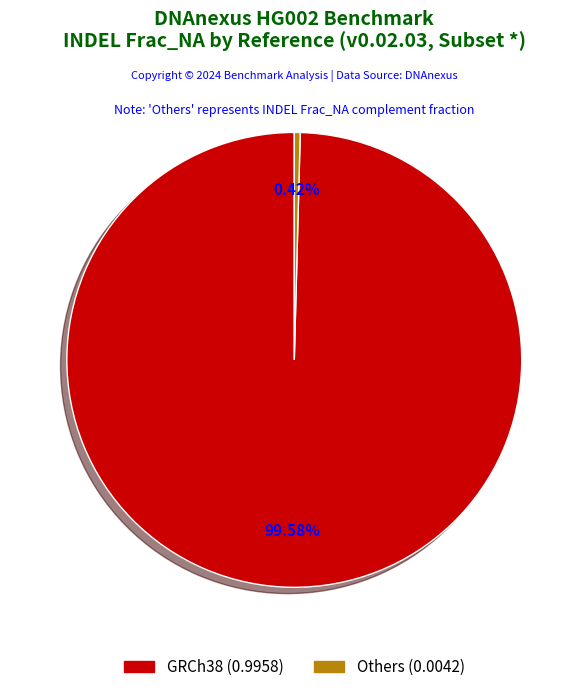

Count the number of slices in the pie.

2